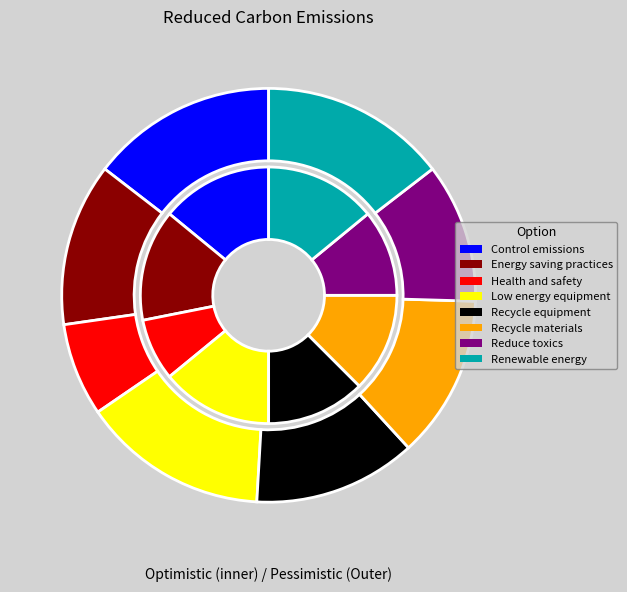

Which category has the biggest portion of the pie?

Control emissions